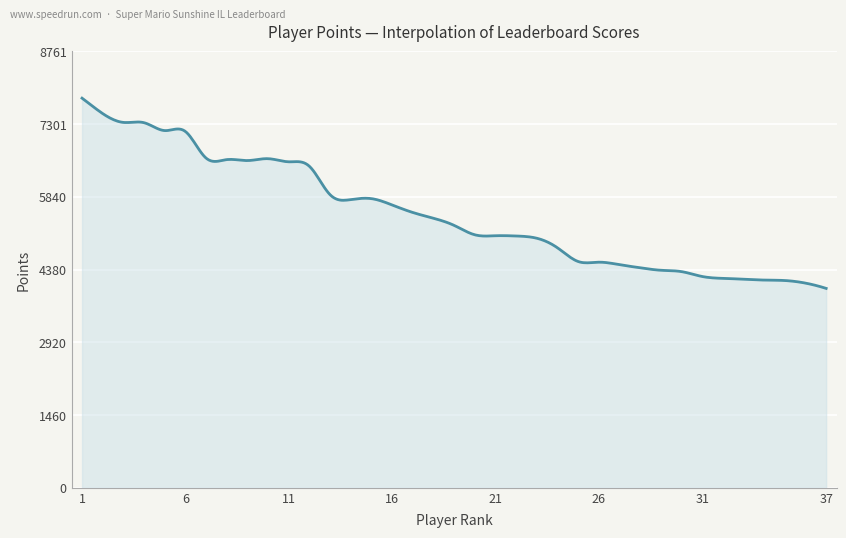

What is the smallest value displayed?

4003.0